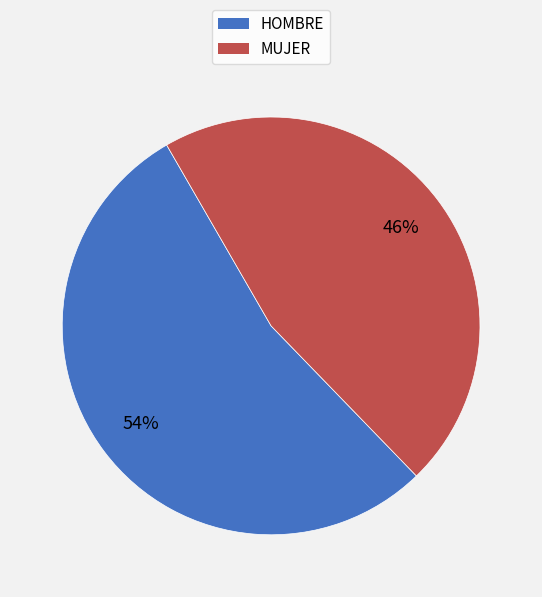

Rank the categories by value from highest to lowest.

HOMBRE, MUJER